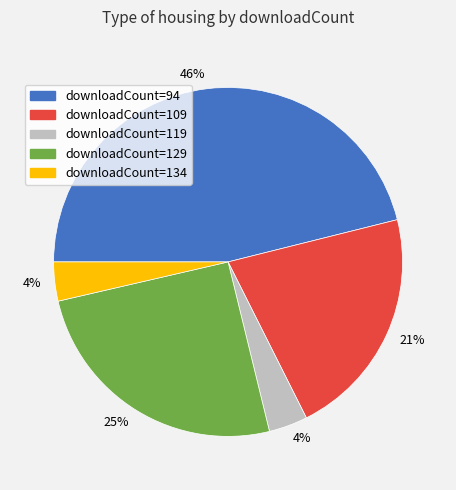

Approximately how many times larger is the value at downloadCount=134 compared to downloadCount=119?

1.0